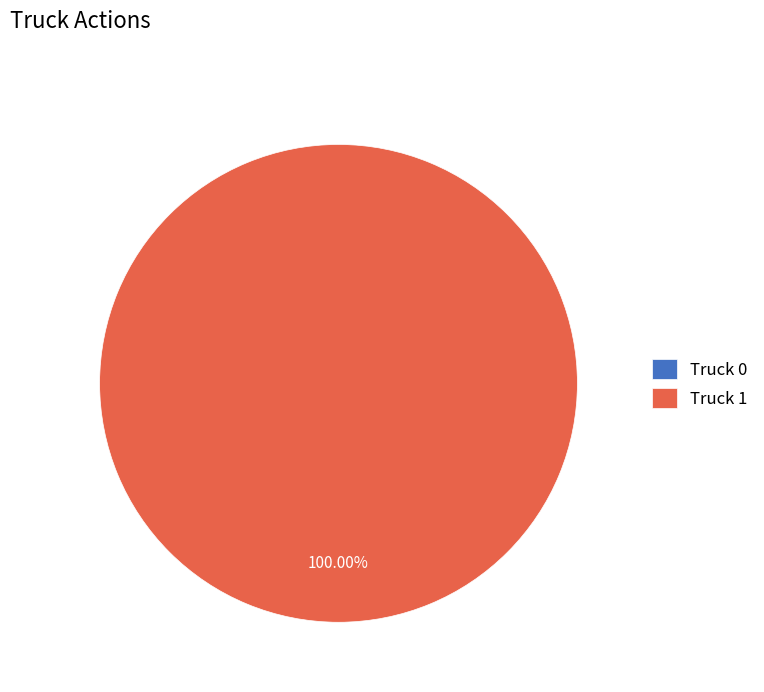

To the nearest percent, what is the difference between the largest and smallest slice percentages?

100%